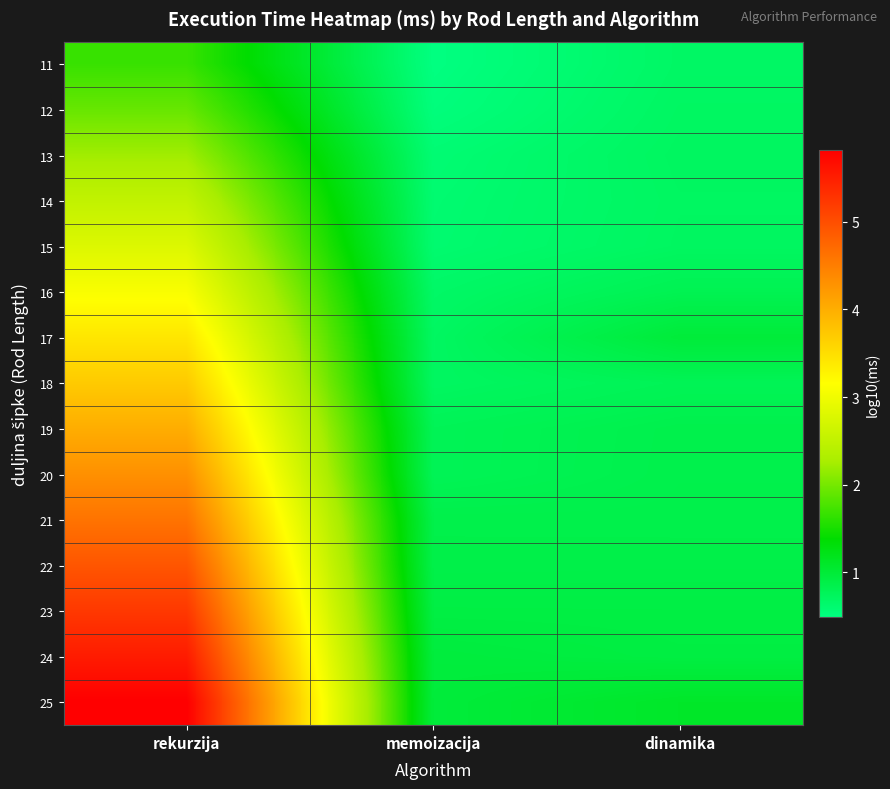

What is the total value across all series at dinamika?

12.5